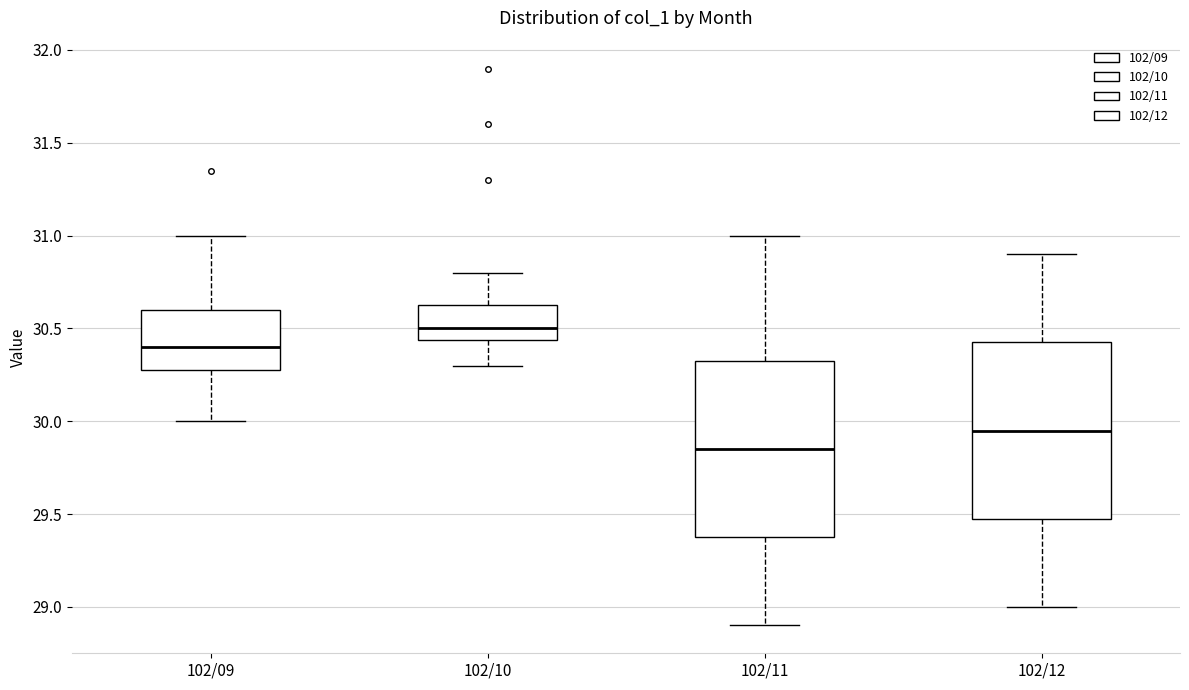

Where is the upper edge of the box for 102/09 on the y-axis? The values are not printed on the chart, so give them approximately, as read against the axis.

30.60